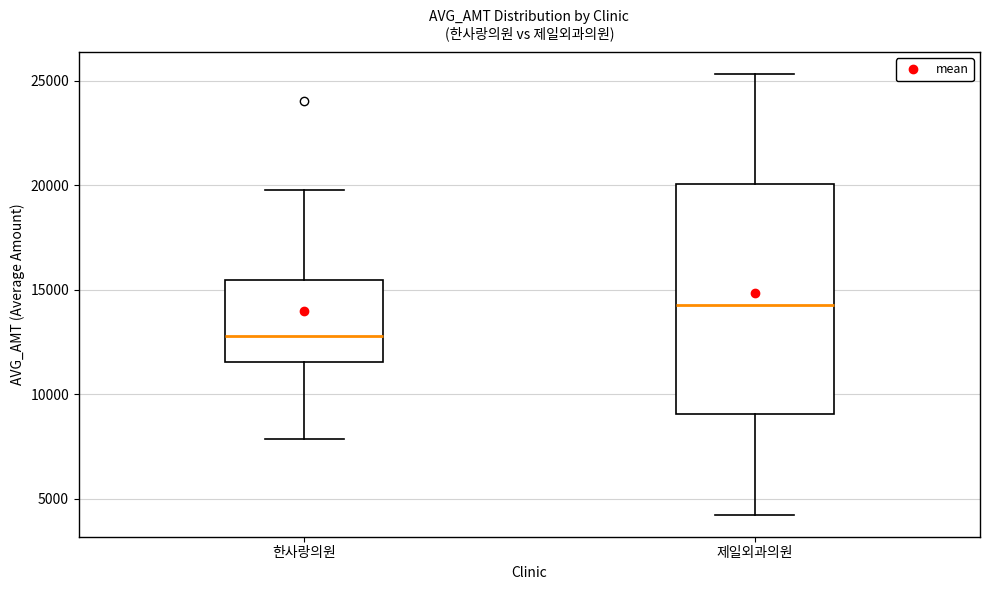

Which box is the tallest, from its lower edge to its upper edge?

제일외과의원